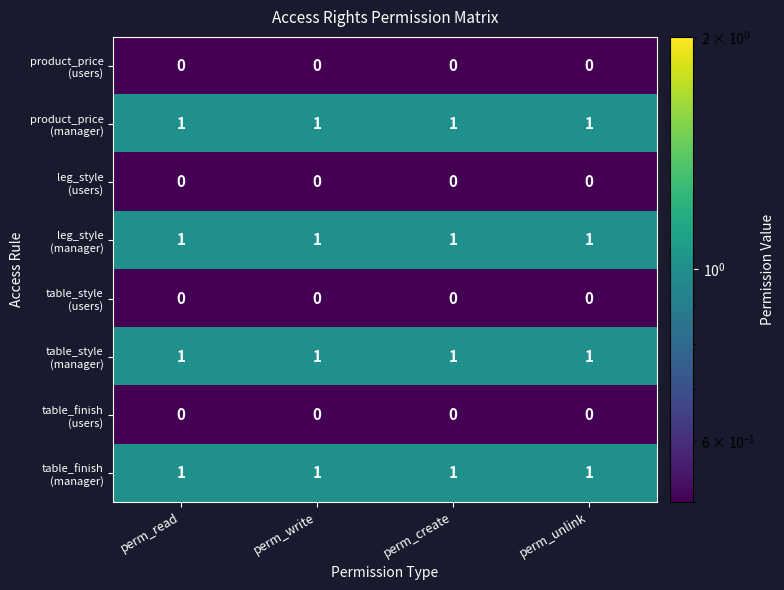

What is the total value across all series at perm_write?

4